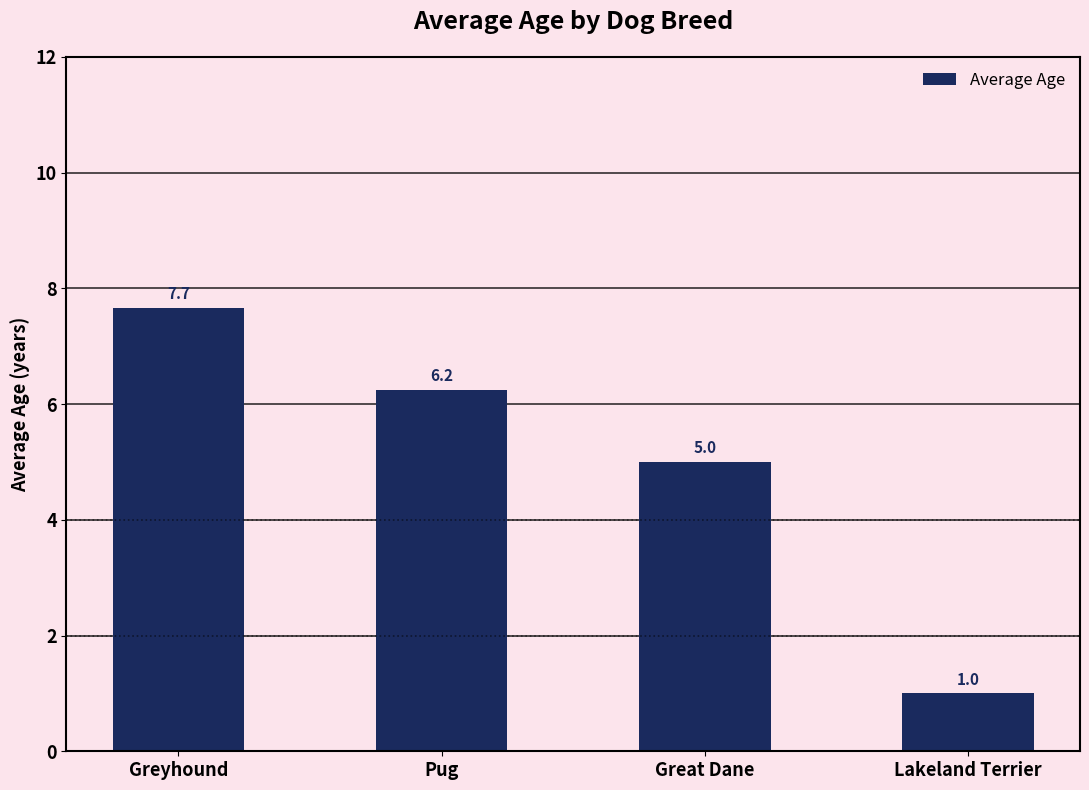

Between Pug and Greyhound, which is larger?

Greyhound